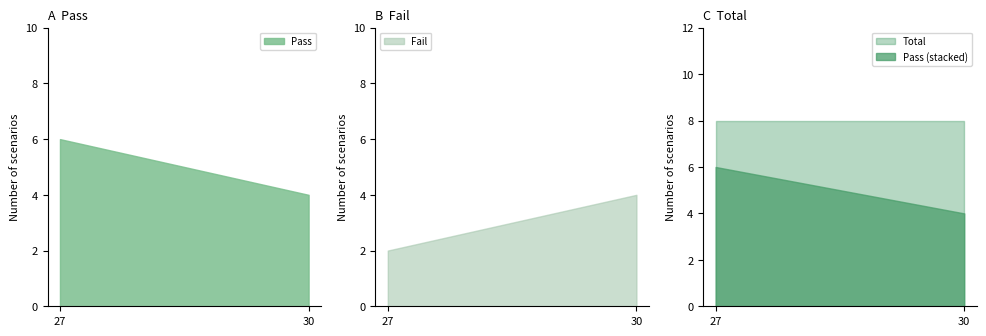

List the series in order of their overall mean, lowest first.

Fail, Pass